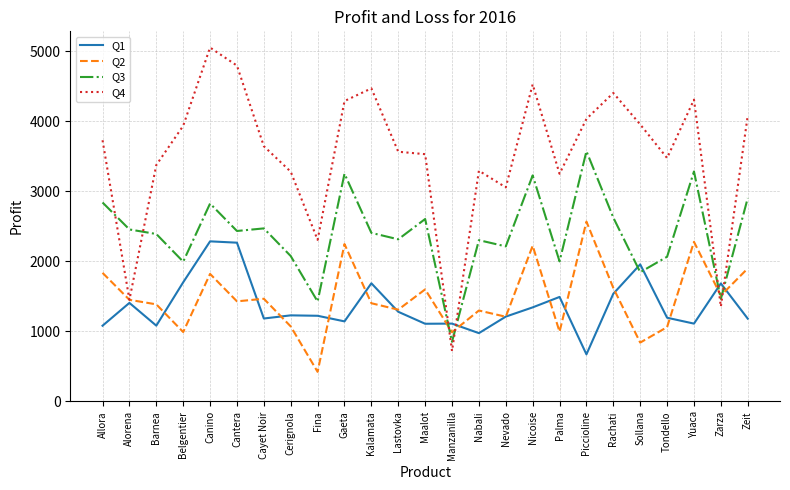

The Q2 series shows 1452 at Alorena. True or false?

True